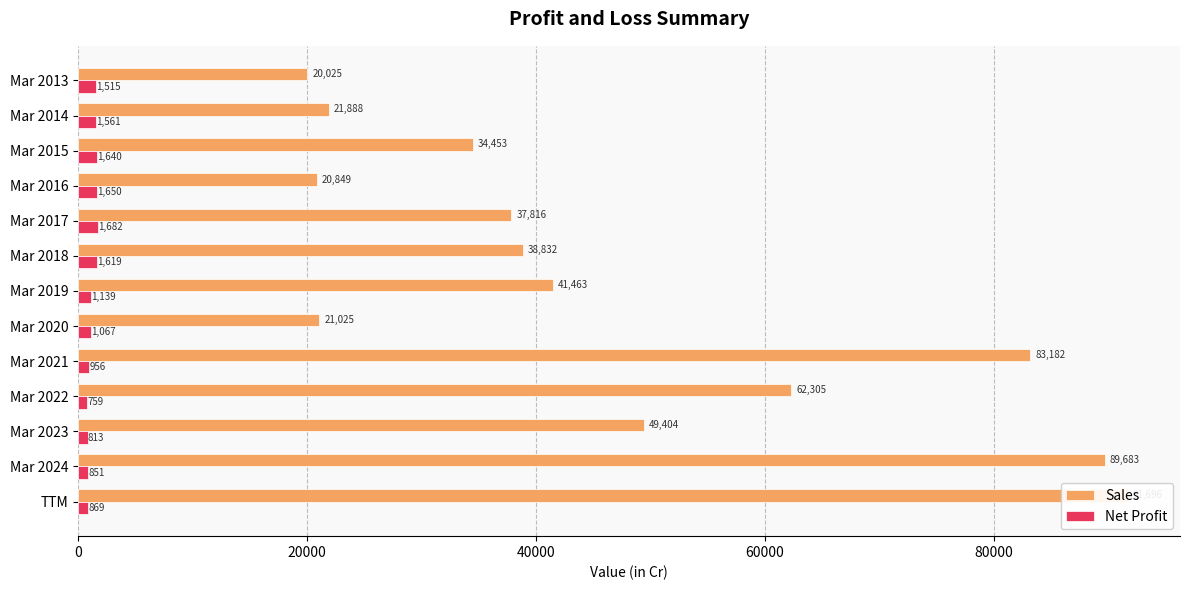

What is the difference between the maximum and minimum values in the Net Profit series?

923